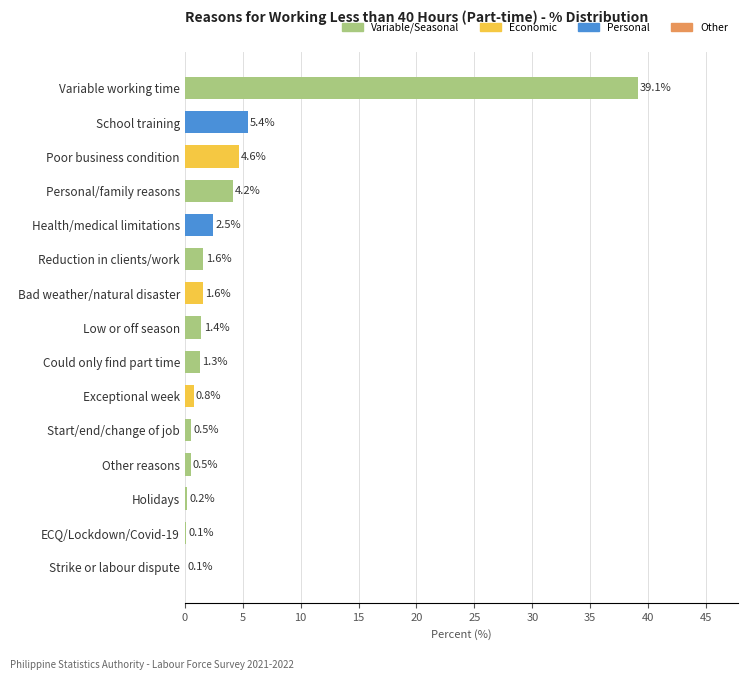

How many values exceed 1?

9